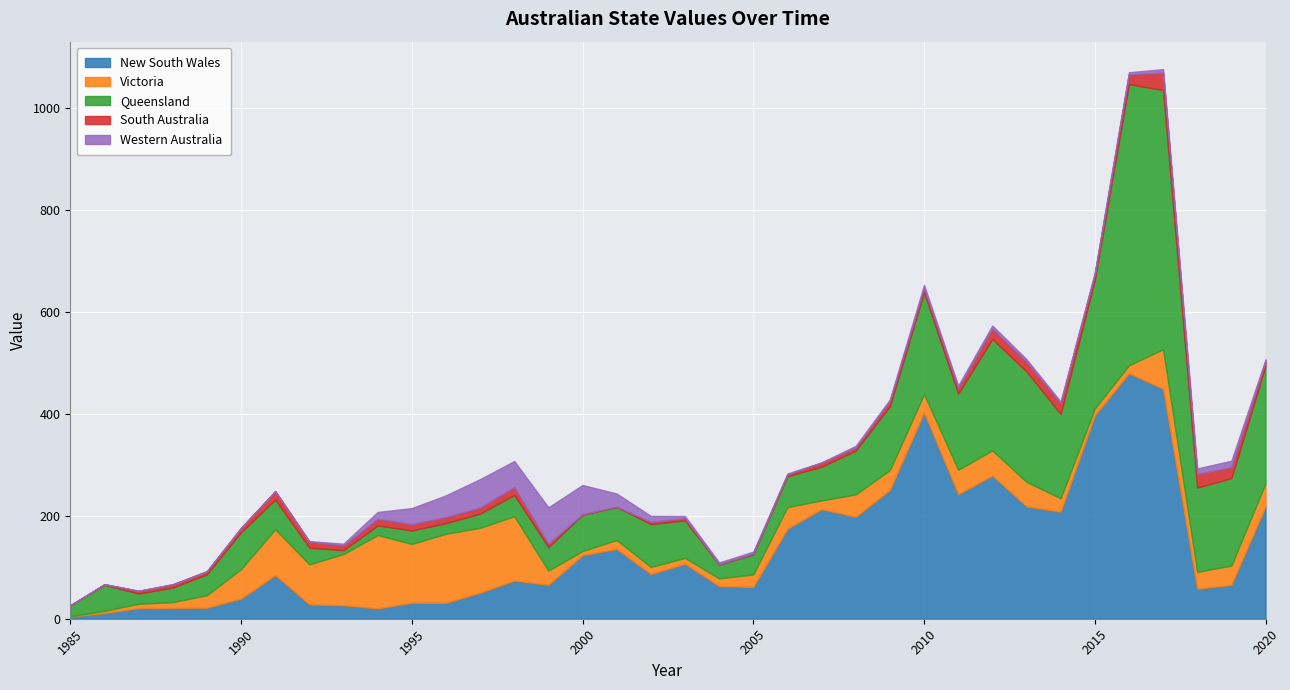

What is the spread (max minus min) of values at 1993?

96.9